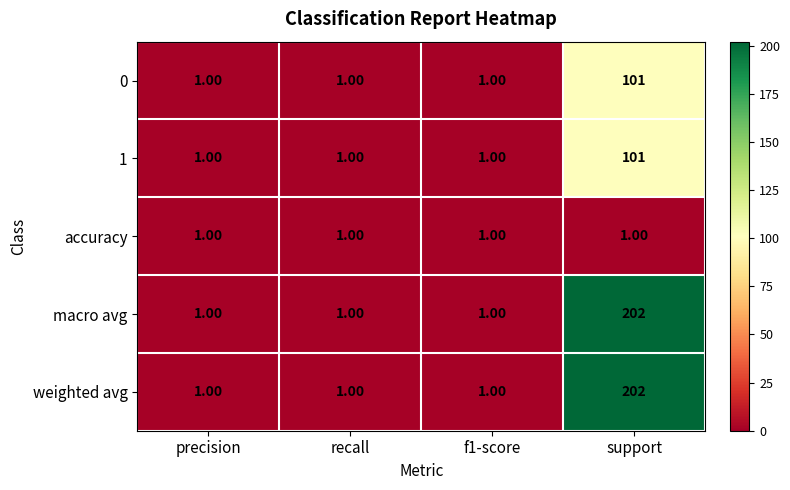

What is the total value across all series at recall?

5